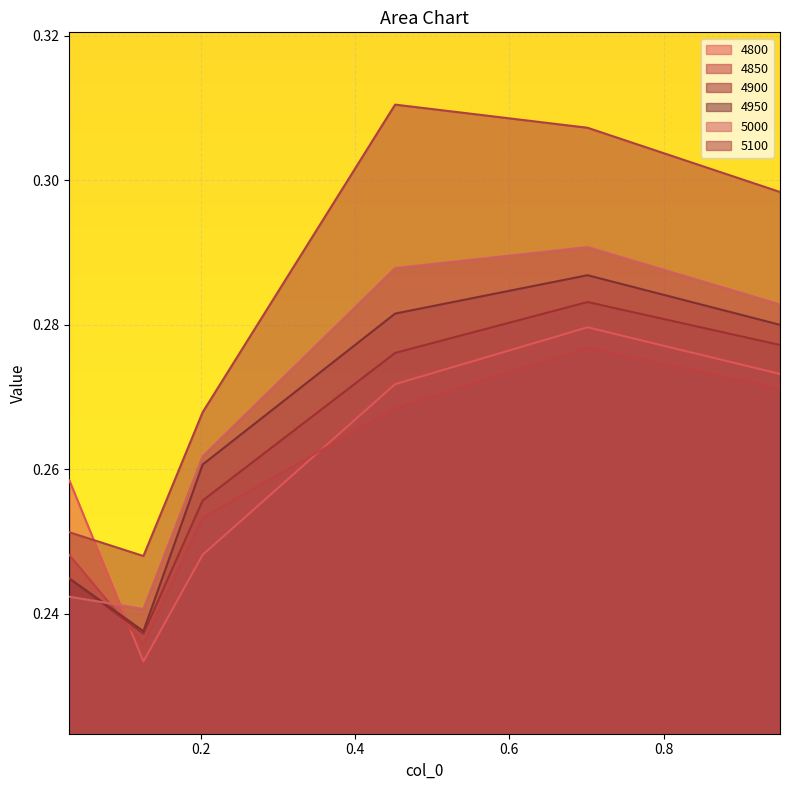

At which category does 5100 reach its first local peak?

0.4520547945205479